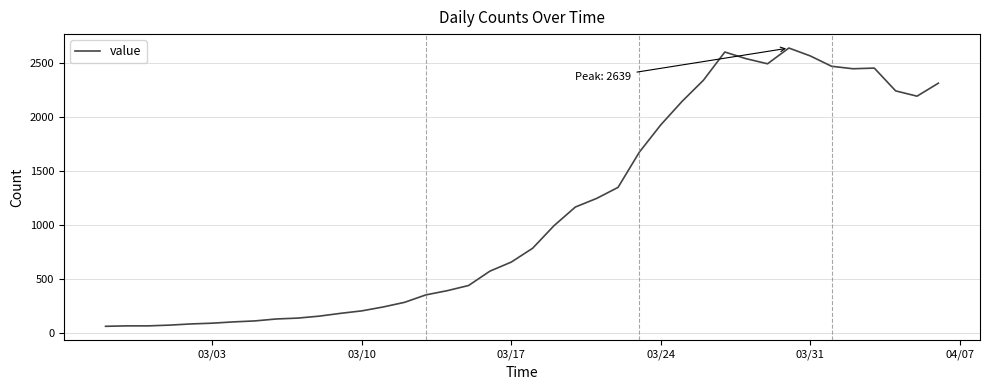

What is the difference between the maximum and minimum values?

2578